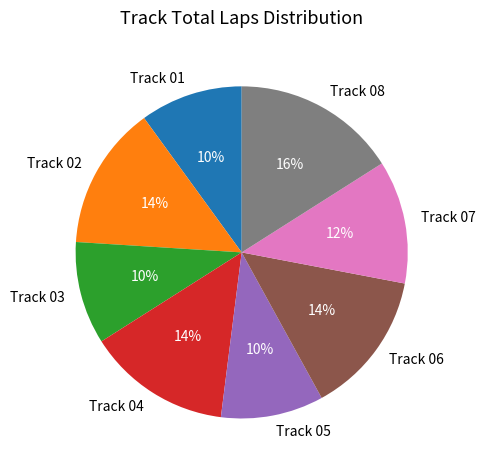

What is the ratio of the value at Track 06 to the value at Track 04?

1.0